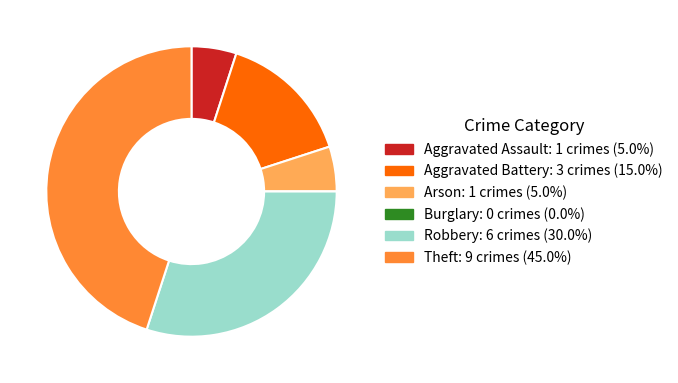

Approximately how many times larger is the value at Arson compared to Aggravated Assault?

1.0